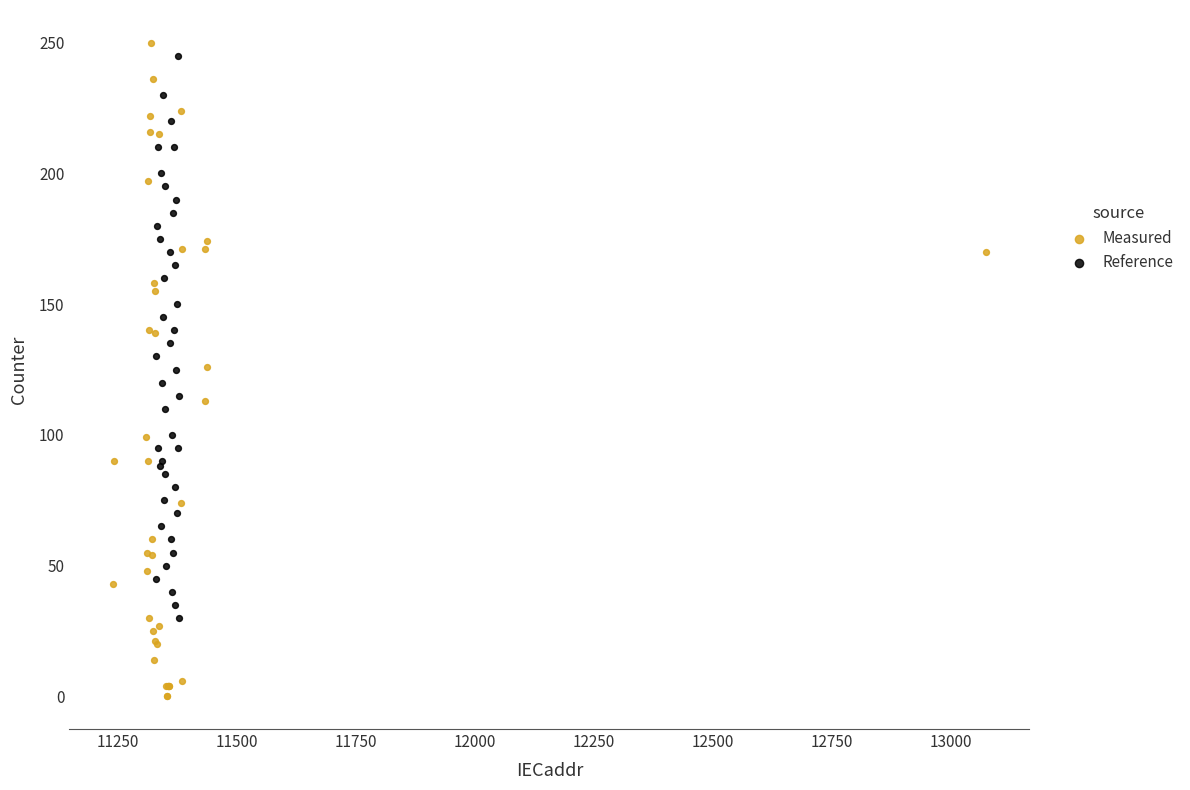

Which series reaches the minimum Y coordinate?

Measured